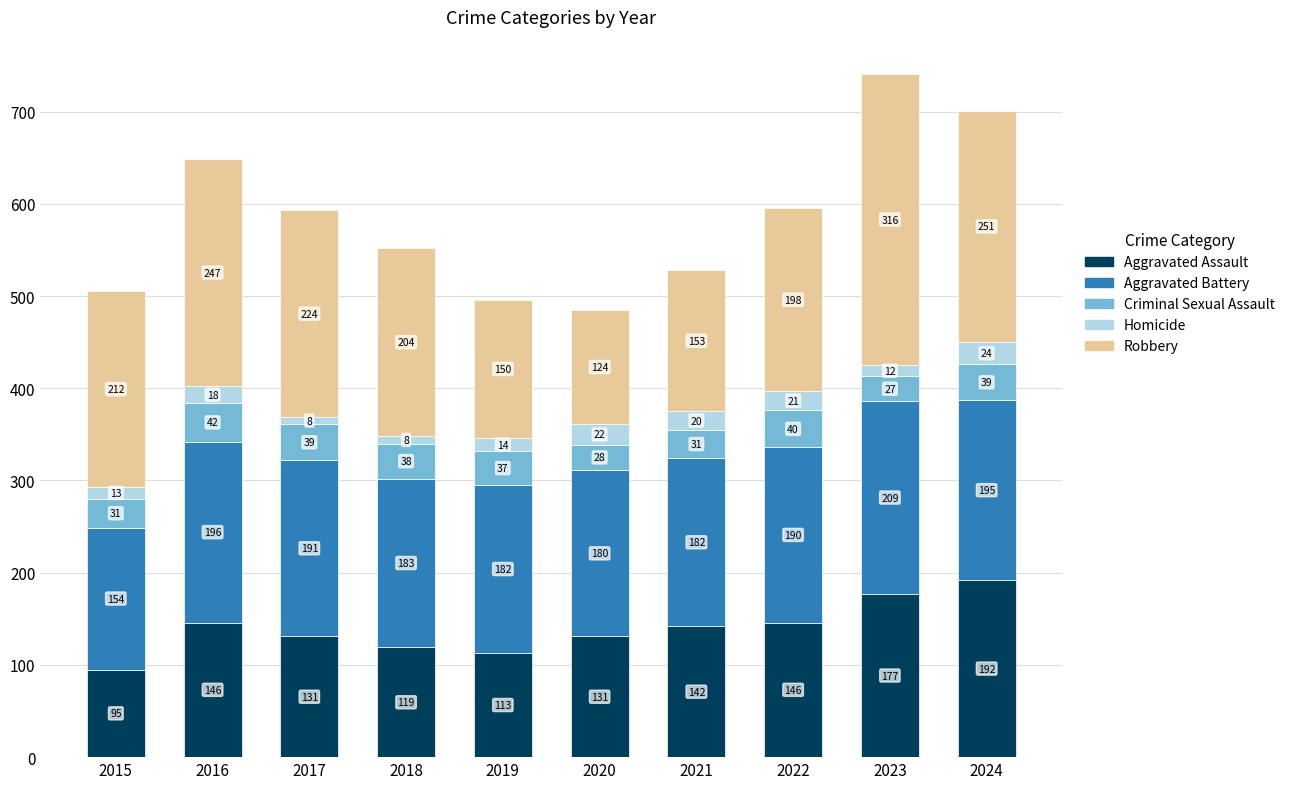

How many bars are there in total?

10